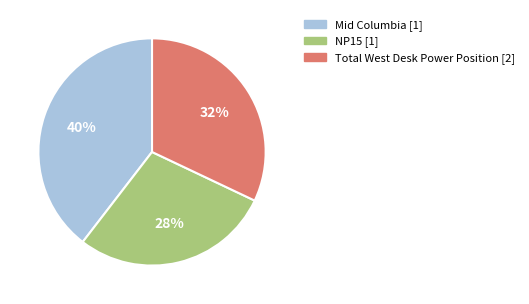

Is there a majority slice in this chart?

No